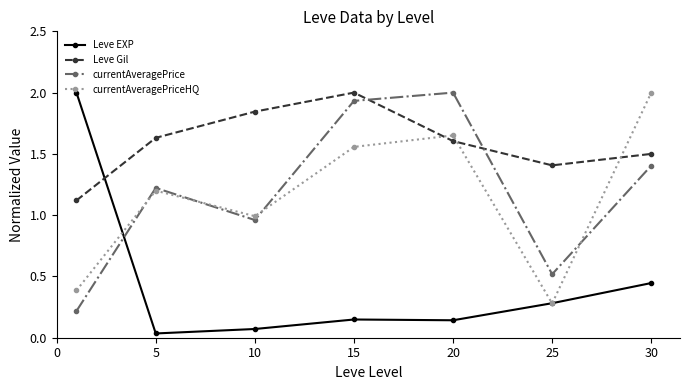

True or false: currentAveragePriceHQ has more than 2 interior local peaks.

False